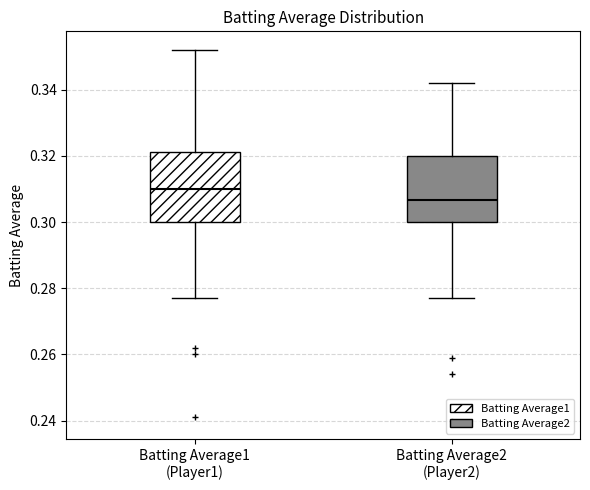

Reading left to right, read every box against the y-axis: the position of its median line, the range the box covers, and the ends of its whiskers. The values are not printed on the chart, so give them approximately, as read against the axis.

Batting Average1 (Player1): median 0.310, box 0.300 to 0.322, whiskers 0.278 to 0.352
Batting Average2 (Player2): median 0.306, box 0.300 to 0.320, whiskers 0.278 to 0.342